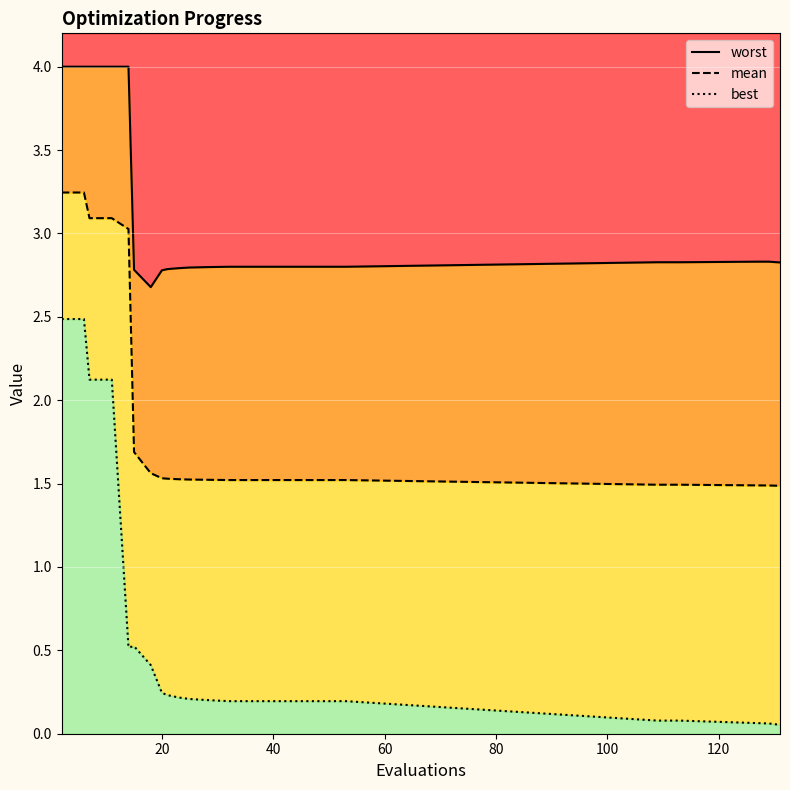

True or false: worst has more than 1 interior local peaks.

False